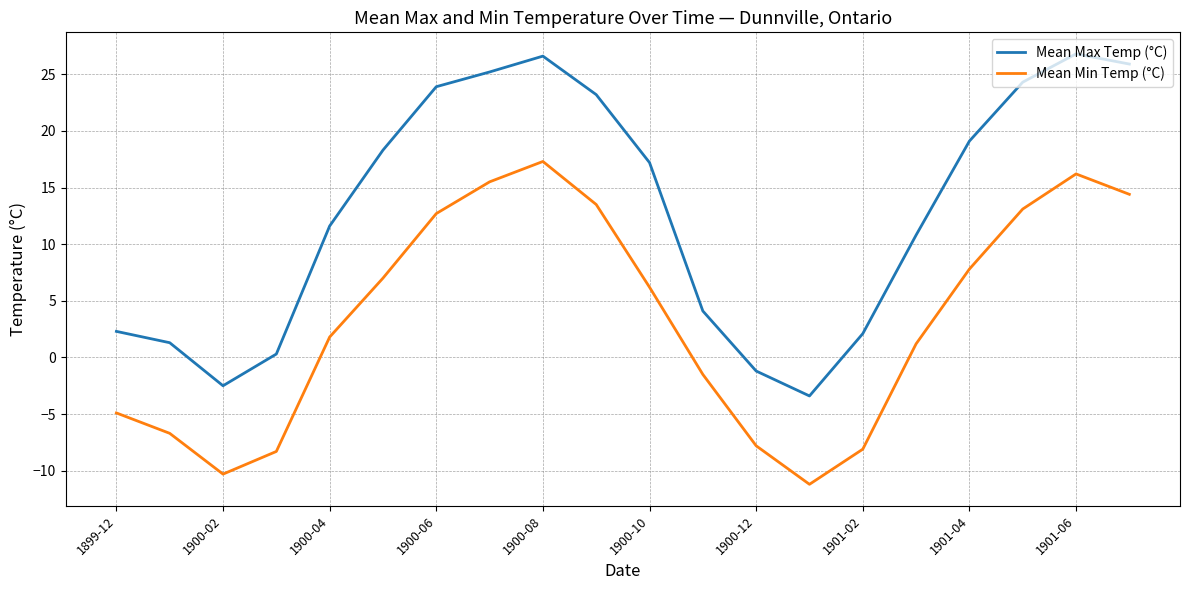

What is the difference between the maximum and minimum values in the Mean Max Temp (°C) series?

30.2